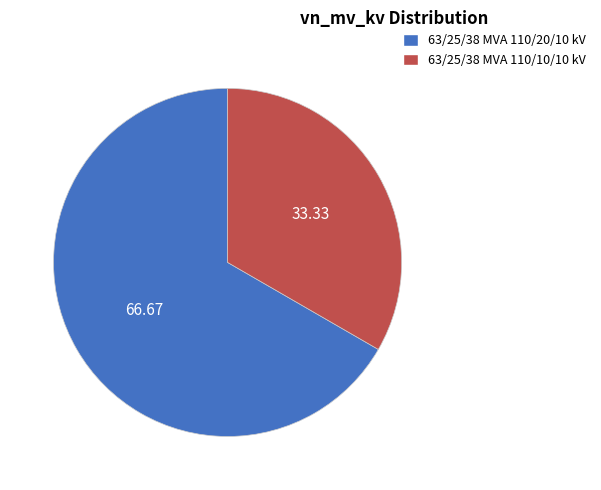

The 63/25/38 MVA 110/10/10 kV slice represents 33% of the pie. True or false?

True